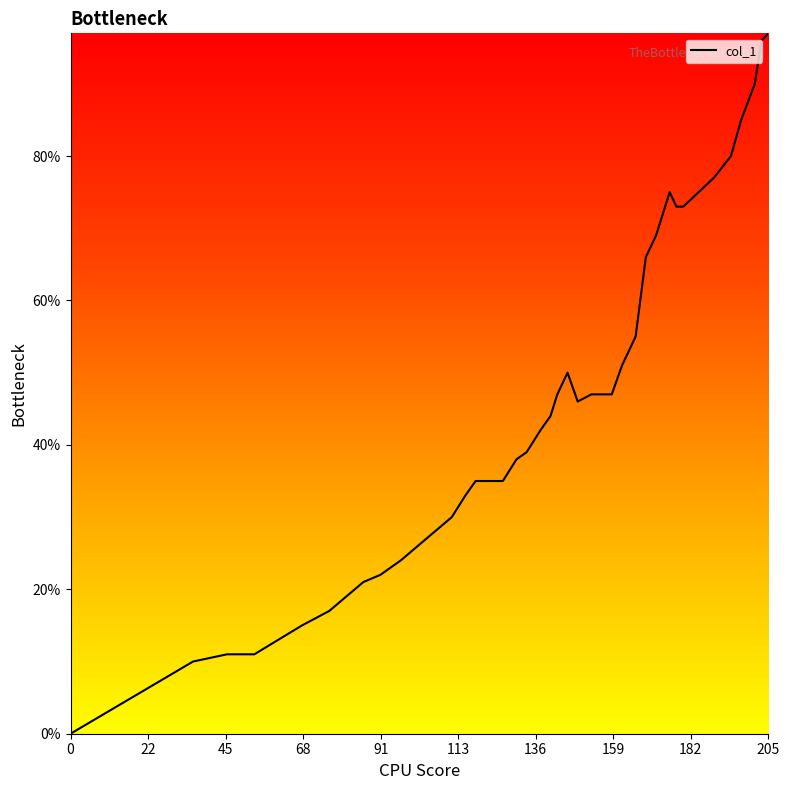

True or false: there are more than 0 points higher than both neighbors.

True